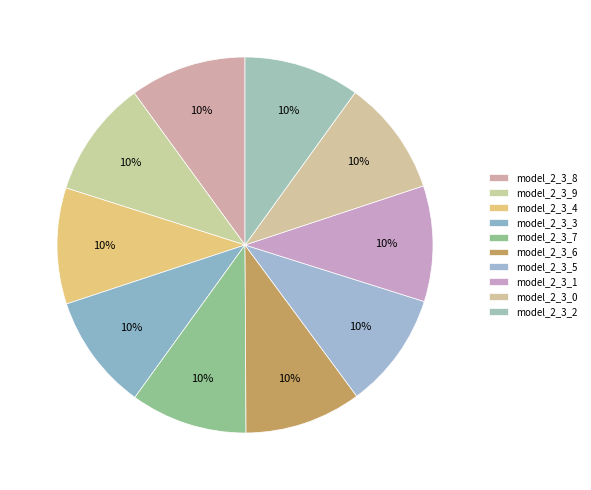

Which category has the biggest portion of the pie?

model_2_3_9